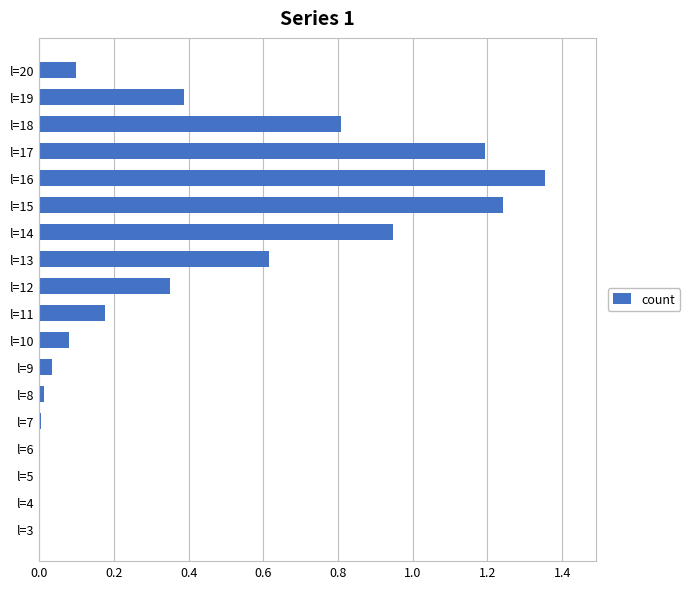

What is the sum of all values?

7.3